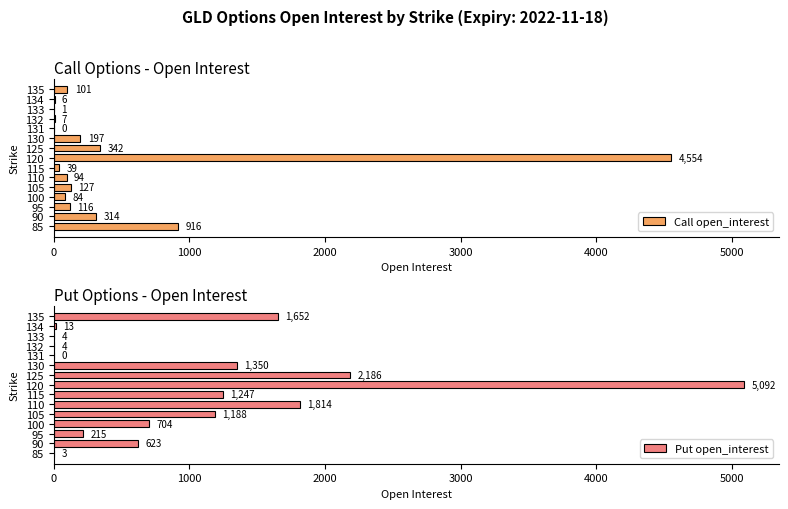

Does the chart contain any negative values?

No